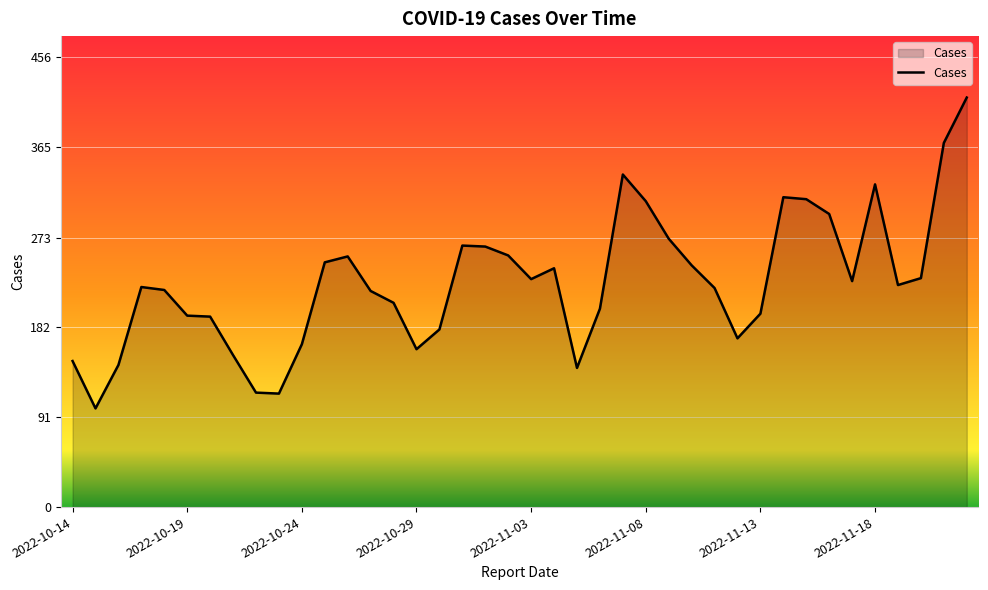

What is the smallest value displayed?

100